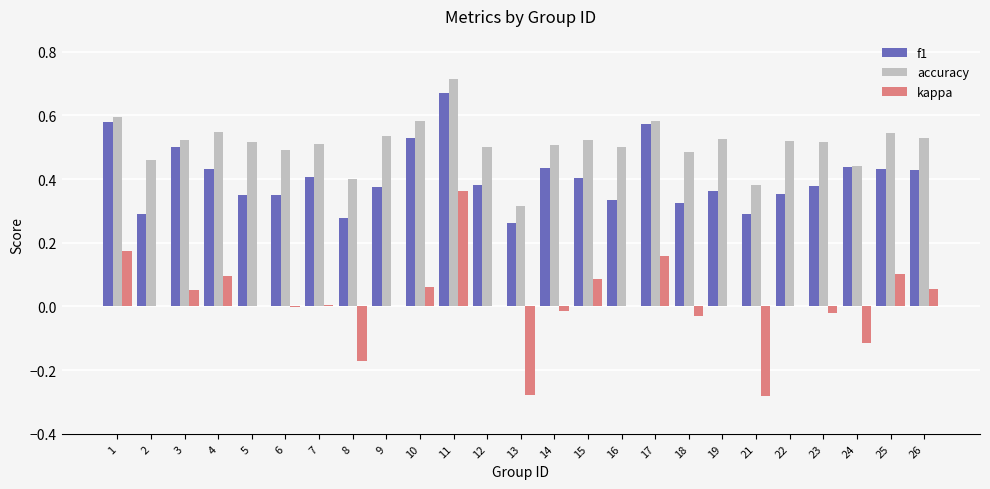

True or false: f1 has a value of 0.5 at 3.

True